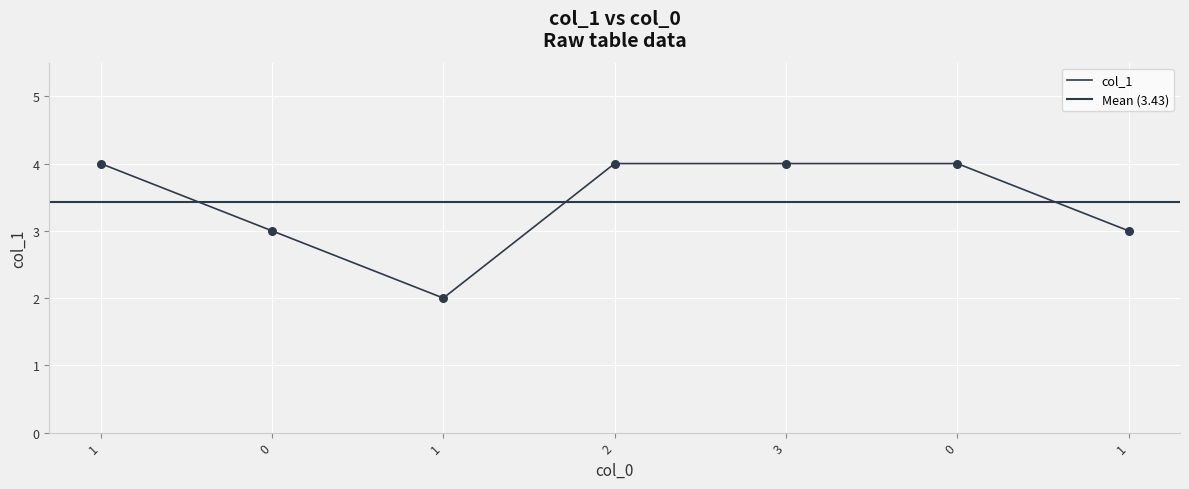

Which has a higher value, 1 or 1?

1